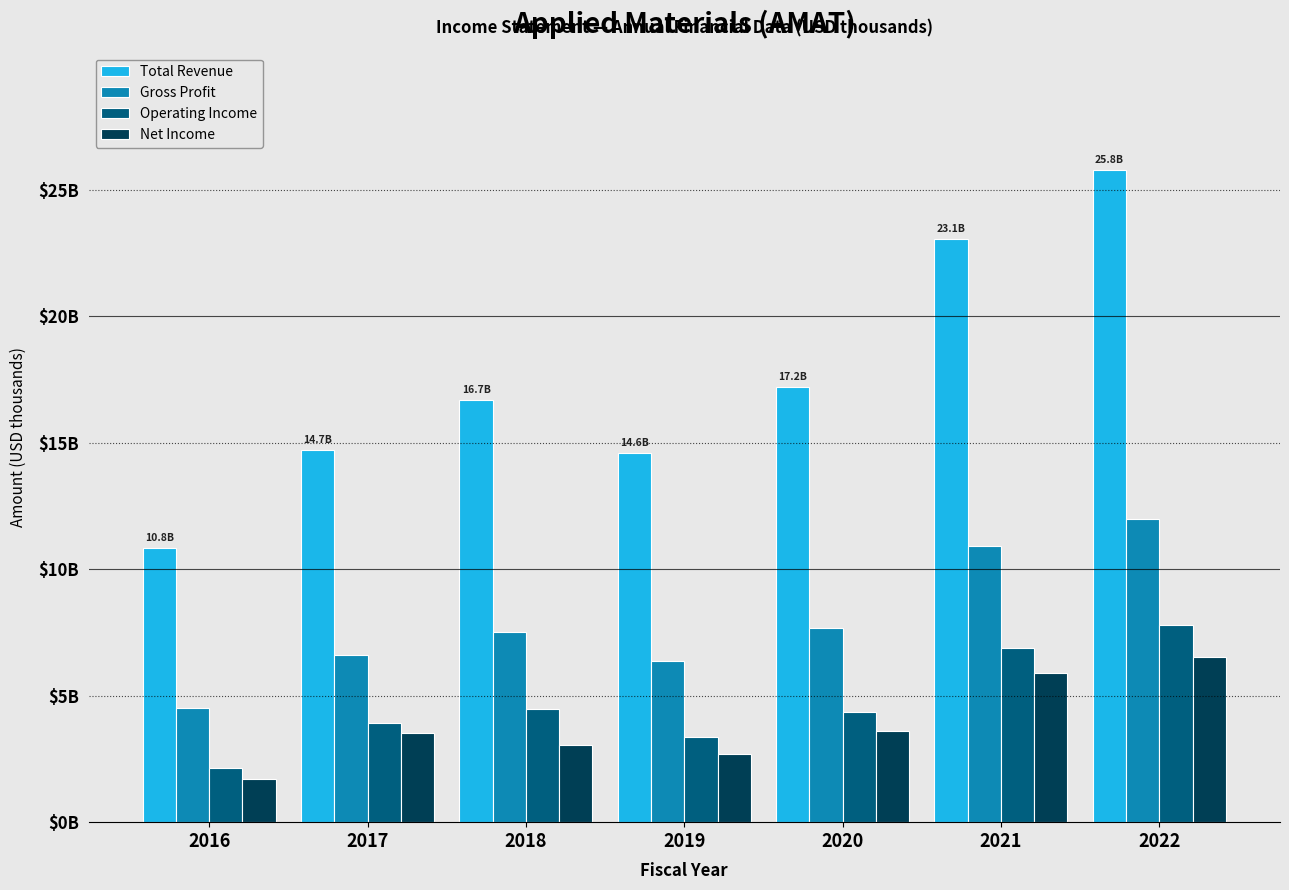

What are all the series names shown in the legend?

Total Revenue, Gross Profit, Operating Income, Net Income